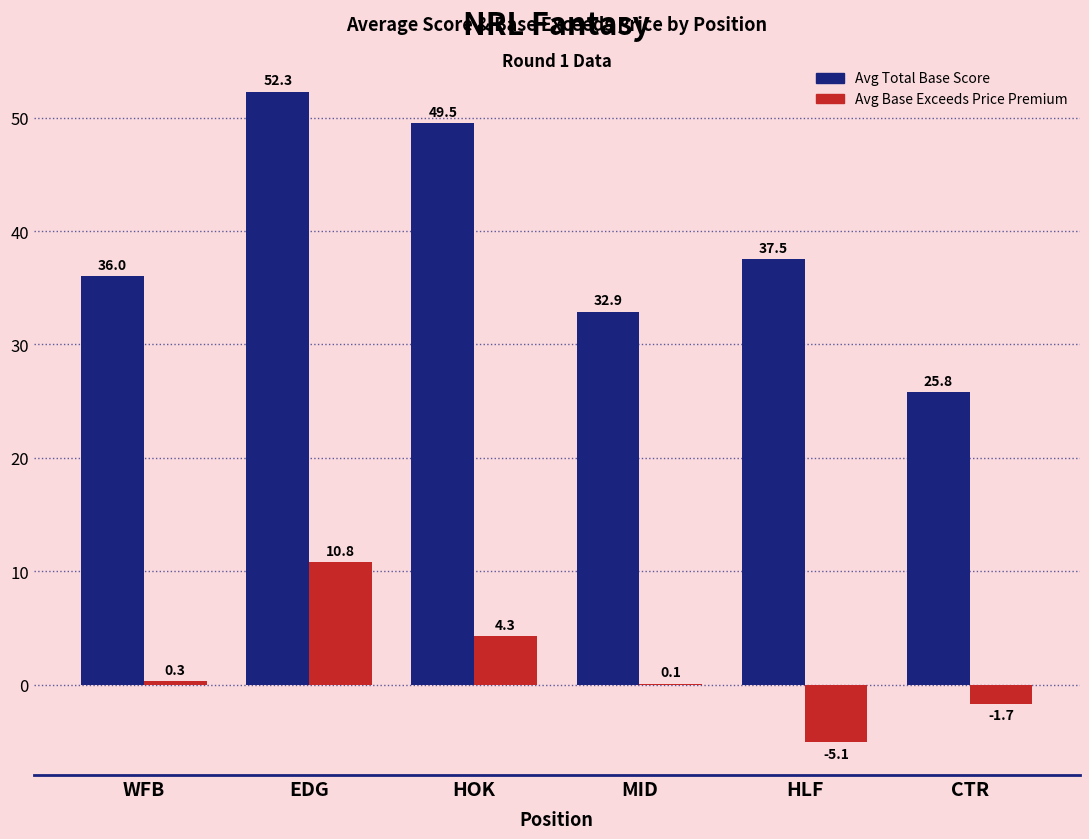

What is the difference between the Avg Base Exceeds Price Premium values at HLF and MID?

5.2